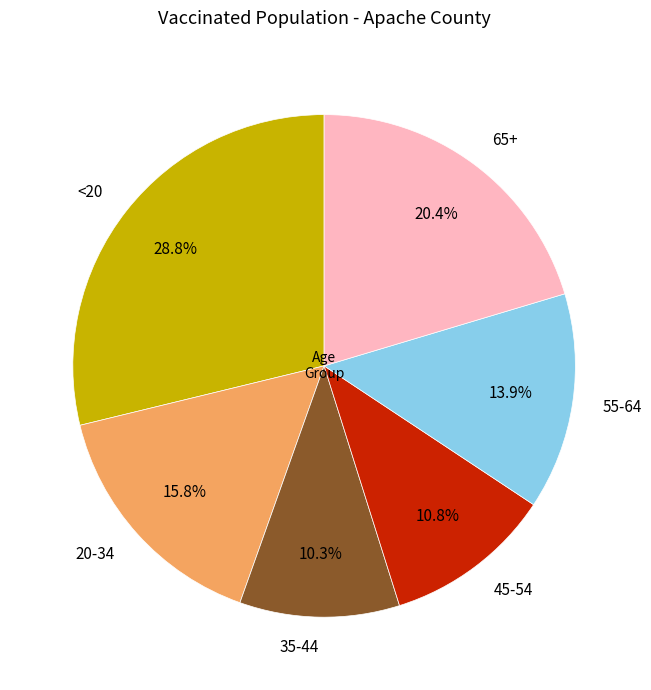

Which has a higher value, 20-34 or <20?

<20